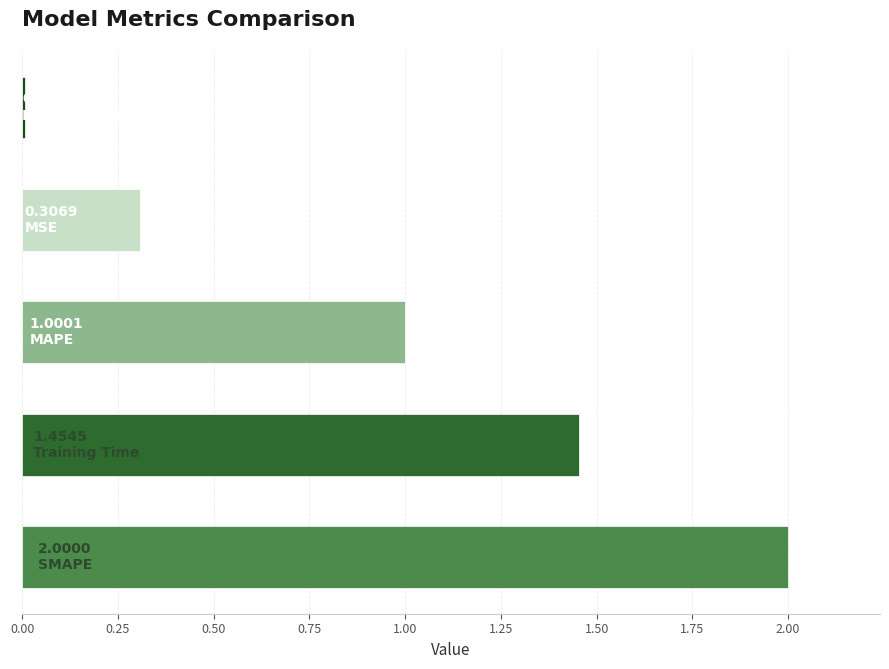

What is the sum of all values?

4.8